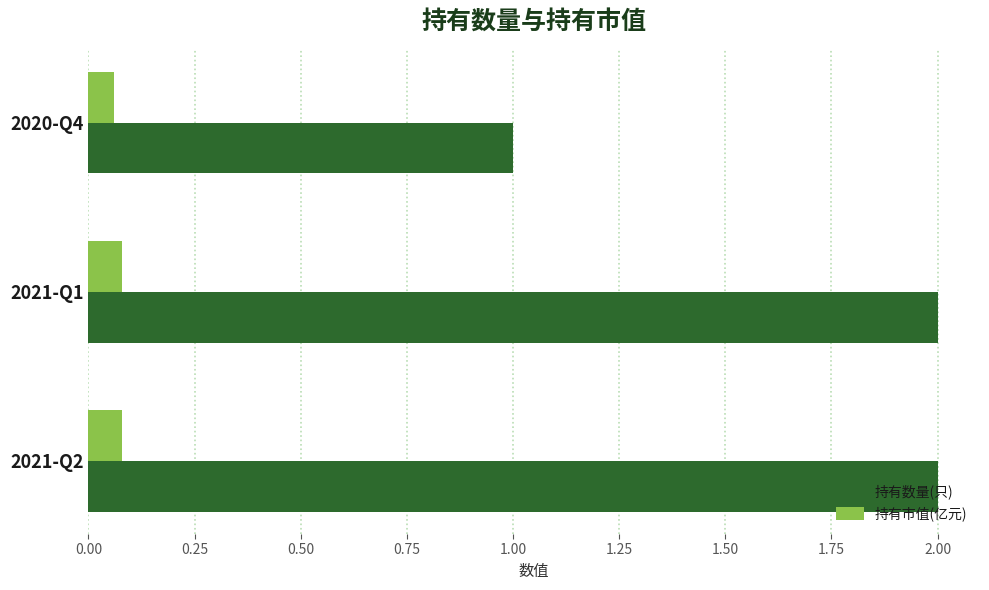

What is the minimum value for 持有数量(只)?

1.0